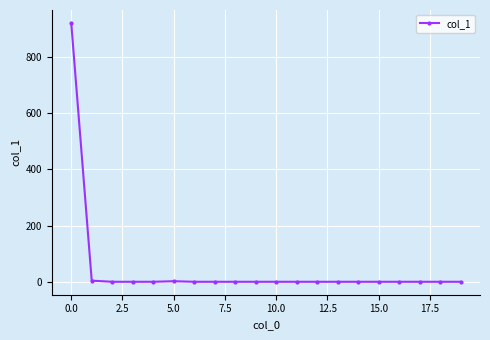

What is the sum of all values?

928